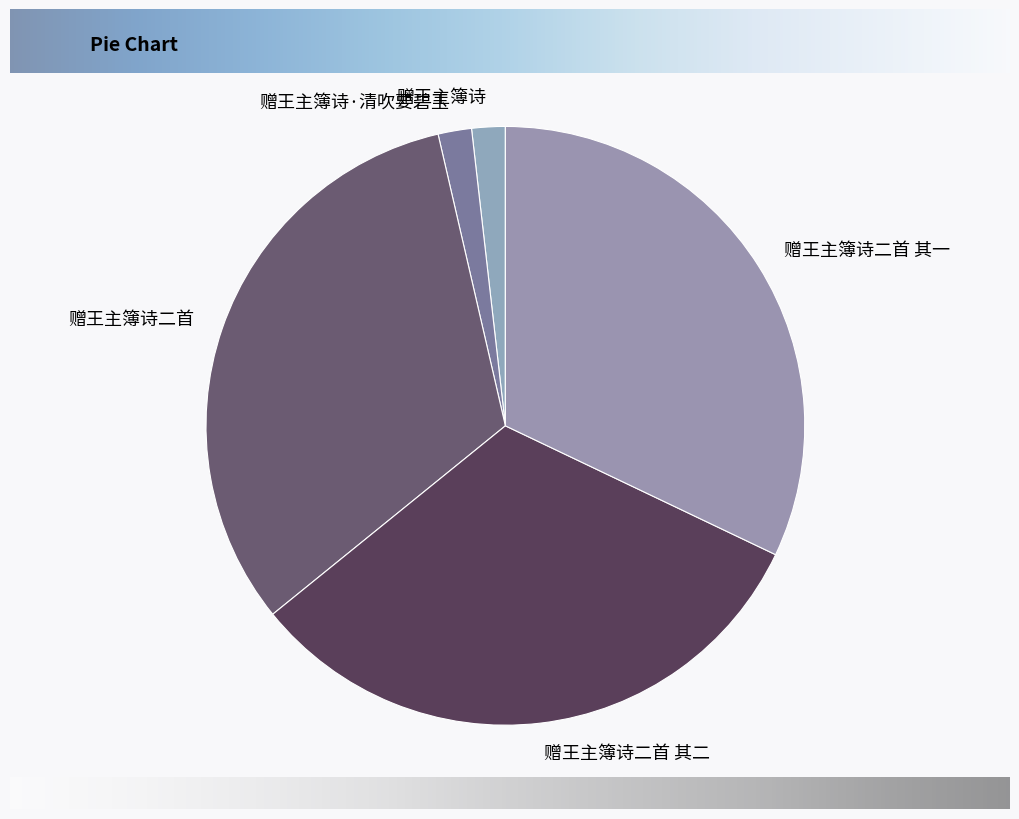

Between 赠王主簿诗二首 其二 and 赠王主簿诗·清吹要碧玉, which is larger?

赠王主簿诗二首 其二